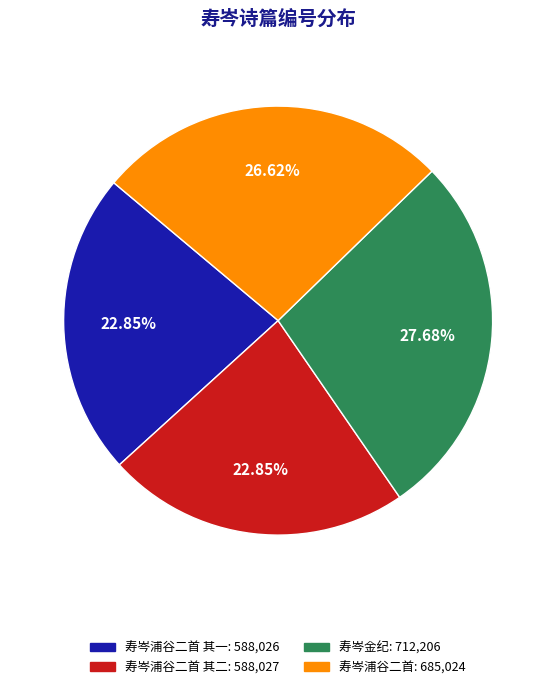

Does any single category account for the majority?

No